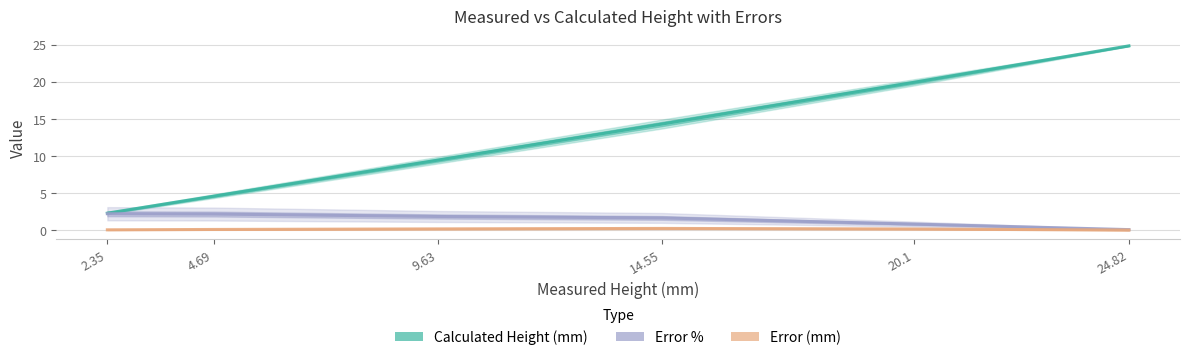

Which series has the largest total across all categories?

Calculated Height (mm)